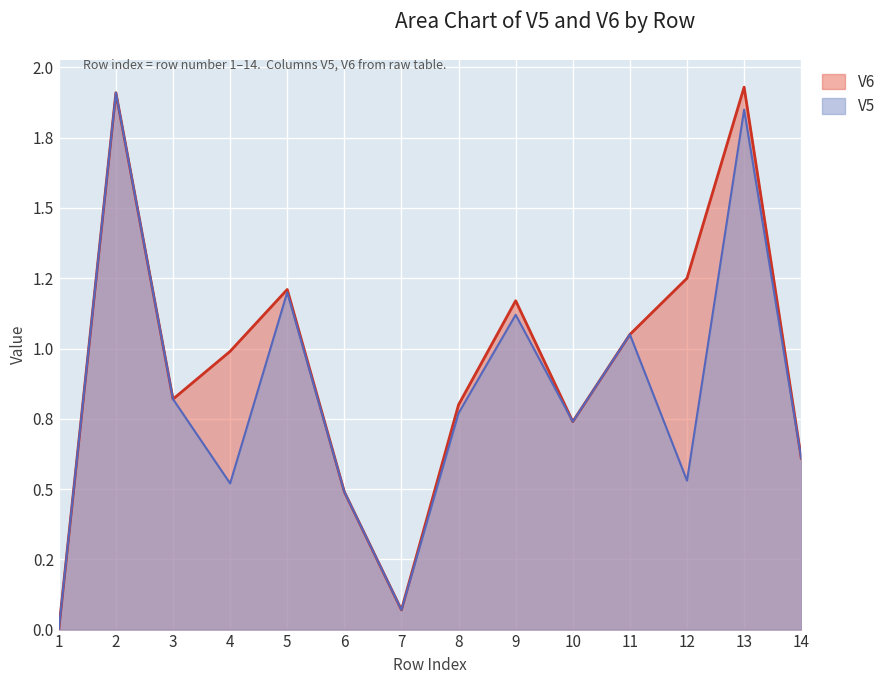

True or false: V5 has more than 2 points higher than both neighbors.

True